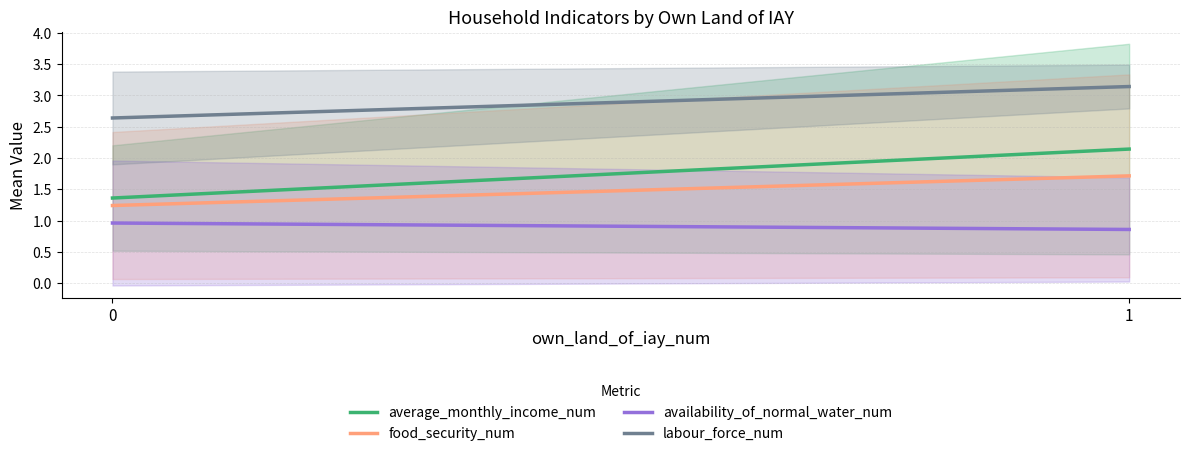

How many series are shown in this chart?

4